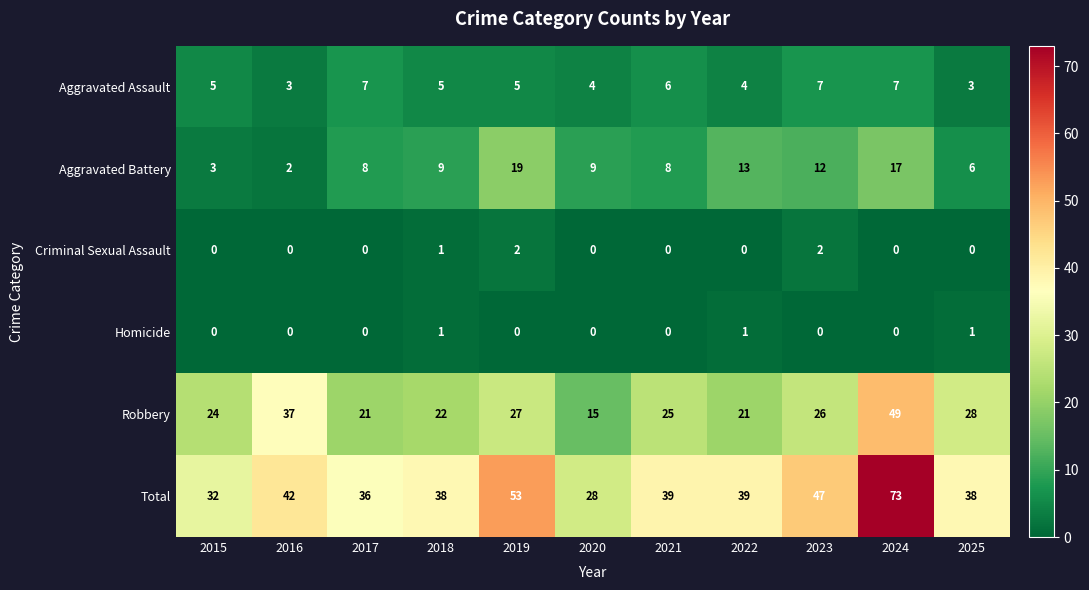

What is the greatest value displayed?

73